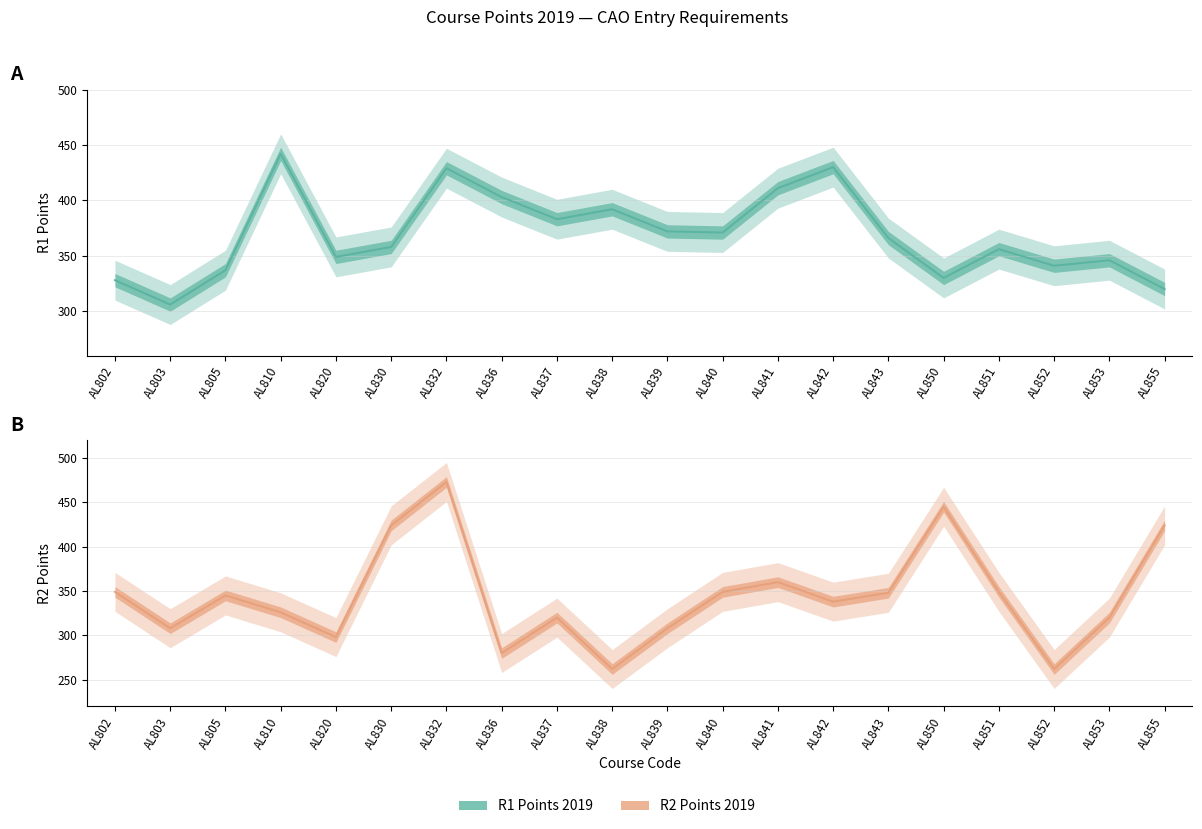

What is the average value of the R2 Points 2019 series?

344